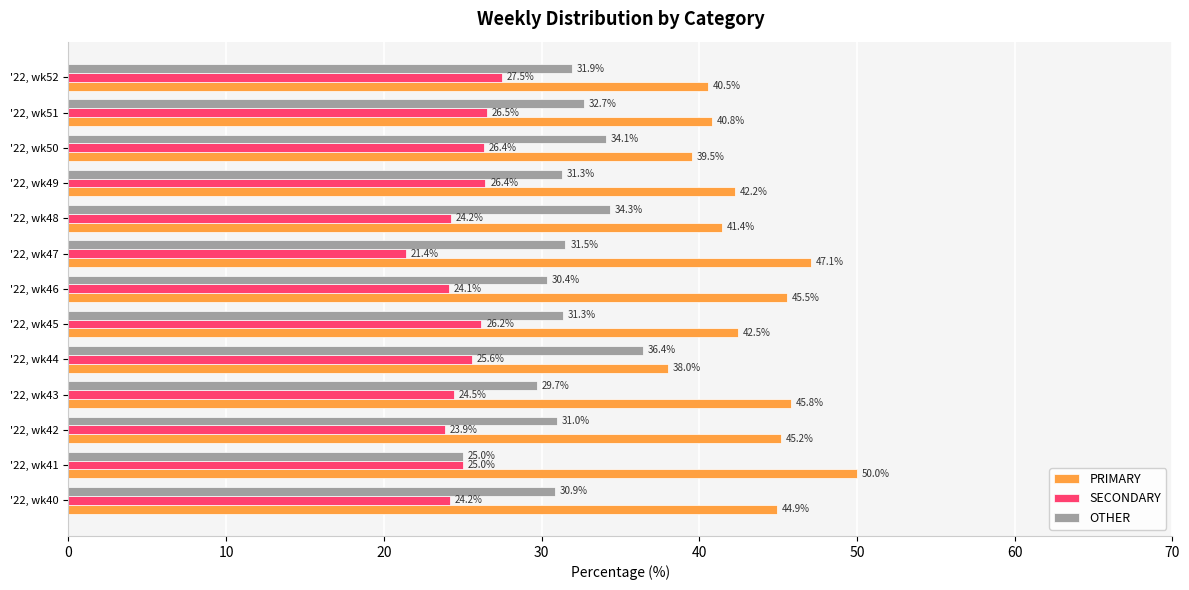

Which series has the widest spread of values?

PRIMARY